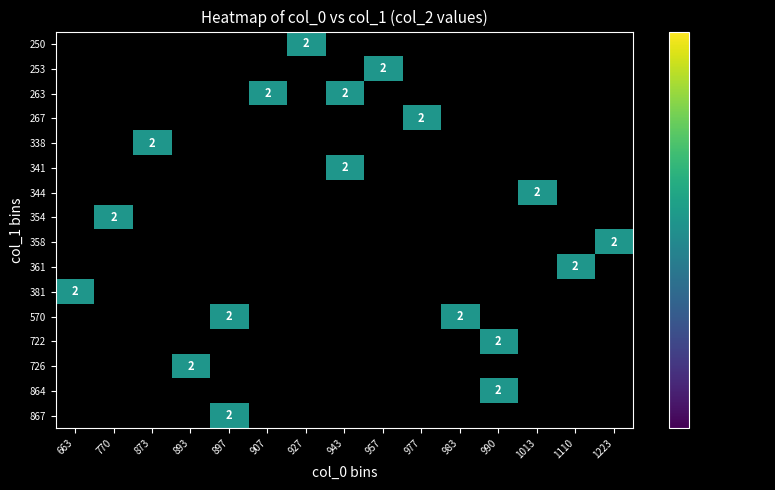

Rank the series at 907 from highest to lowest value.

250, 253, 263, 267, 338, 341, 344, 354, 358, 361, 381, 570, 722, 726, 864, 867